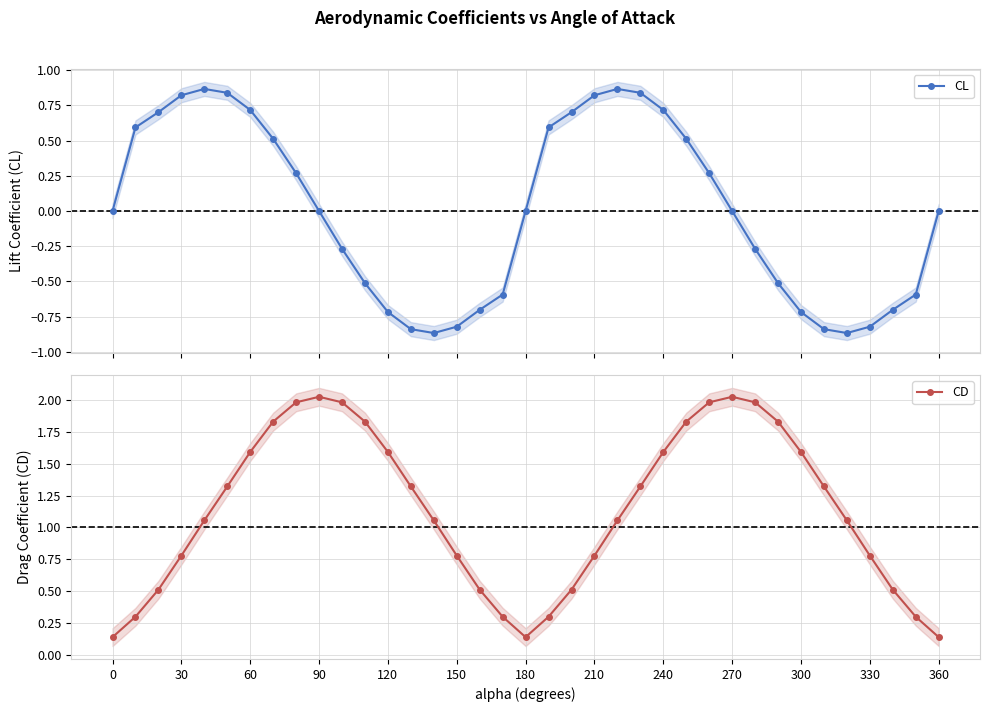

How many lines are shown in the chart?

2